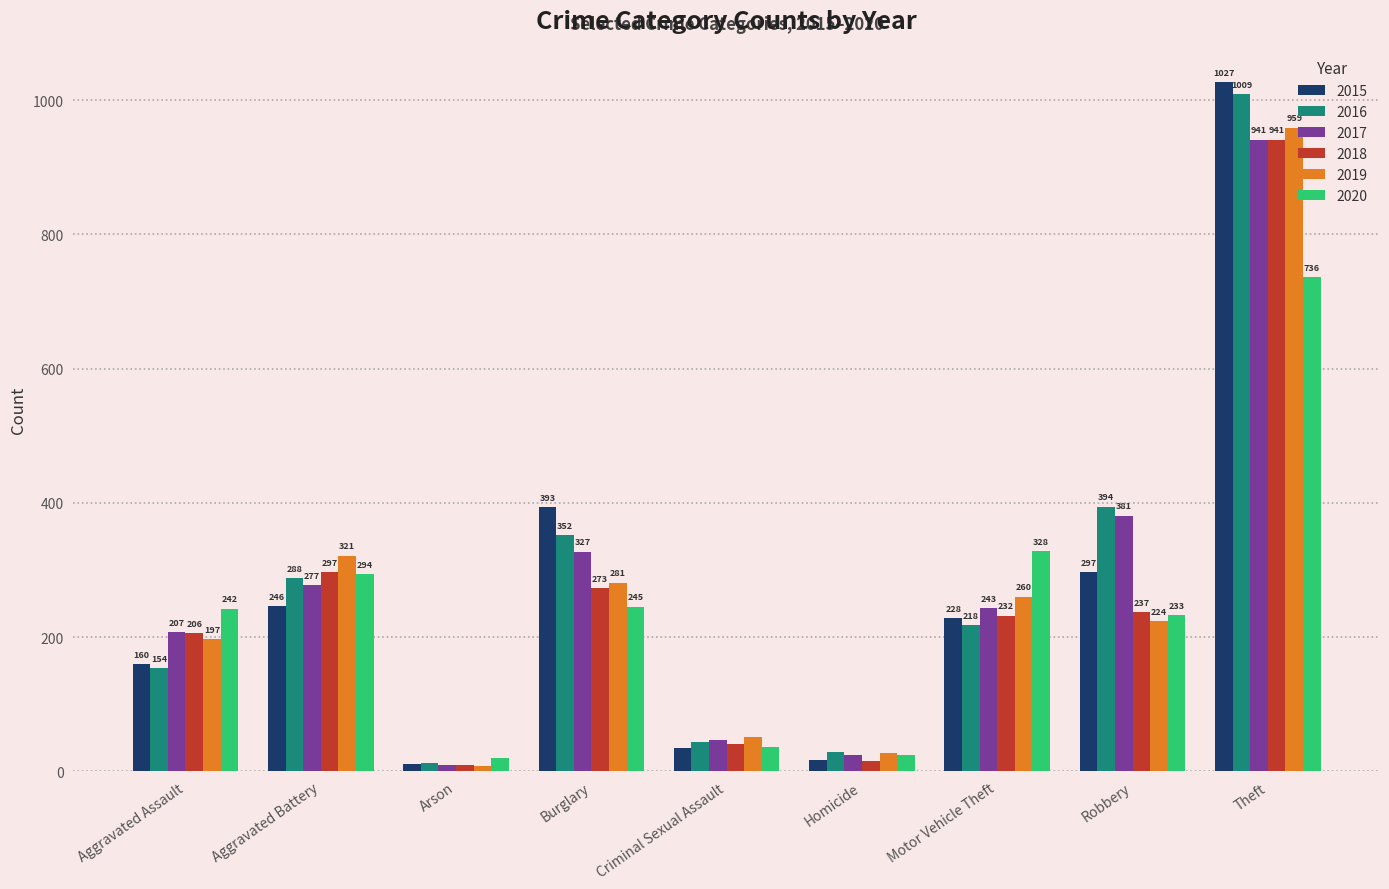

Is it true that 2017 equals 47 at Criminal Sexual Assault?

True